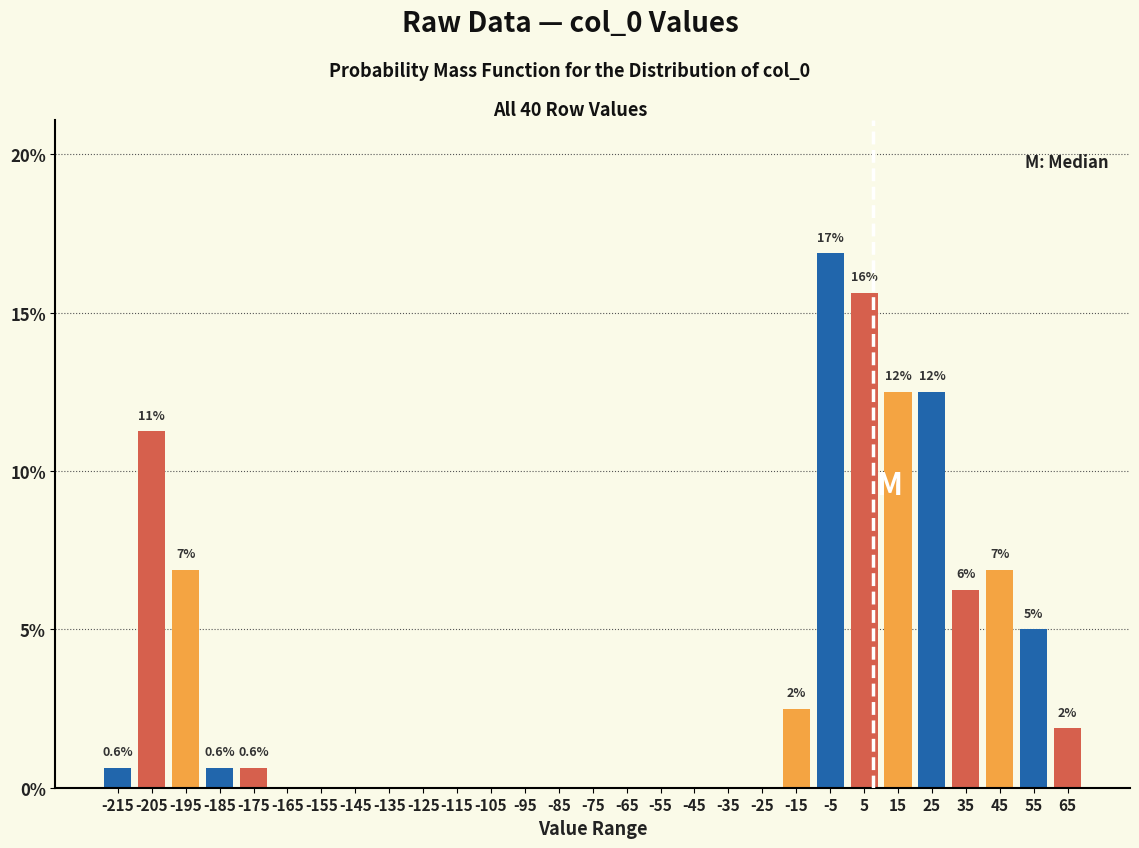

Over which range of the x-axis is the bar tallest?

-10 to 0